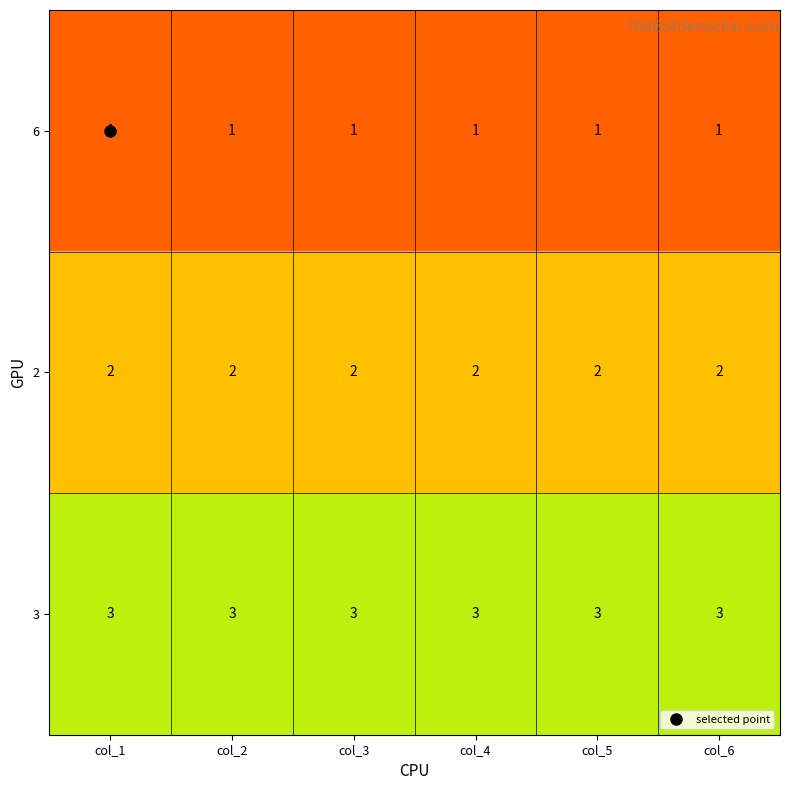

At how many categories does at least one series exceed 1?

6